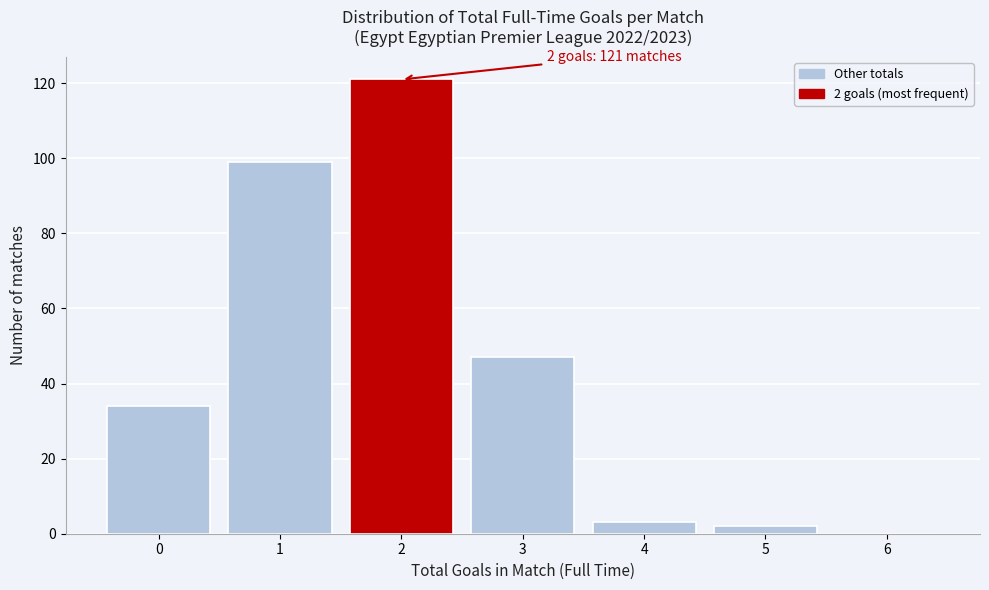

Which range on the x-axis has the tallest bar?

1.5 to 2.5